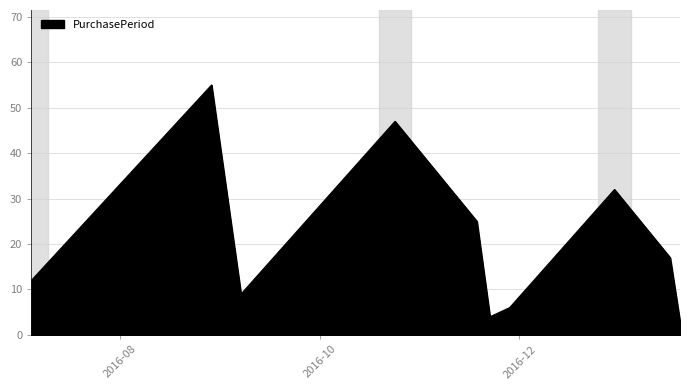

True or false: there are more than 0 points higher than both neighbors.

True